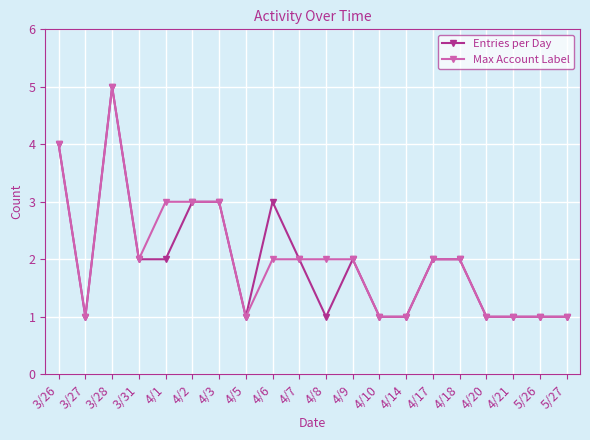

Count the Max Account Label values in the range 1 to 3.

18